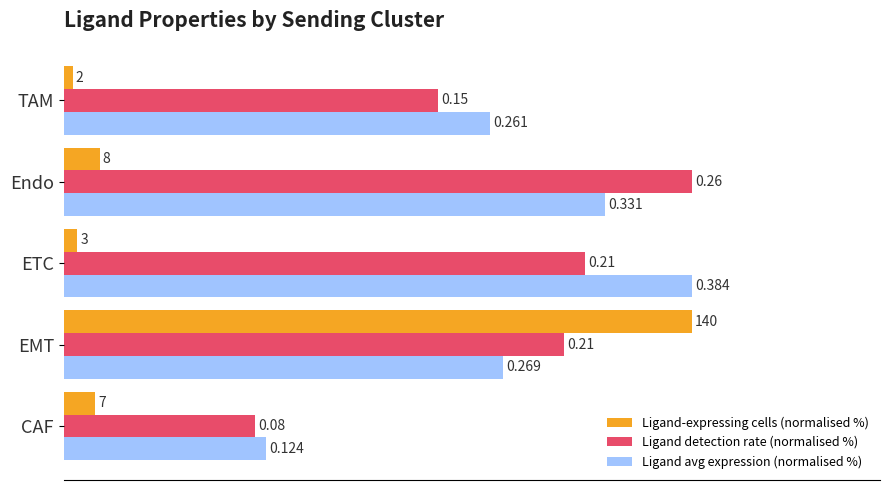

Reading left to right, transcribe all the data shown in this chart.

Ligand-expressing cells (normalised %): 5.0	100.0	2.1	5.7	1.4
Ligand detection rate (normalised %): 30.5	79.7	83.0	100.0	59.6
Ligand avg expression (normalised %): 32.3	70.0	100.0	86.2	67.9